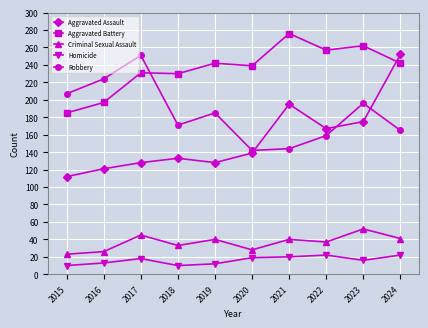

In Homicide, how many points are higher than both neighbors (excluding endpoints)?

2